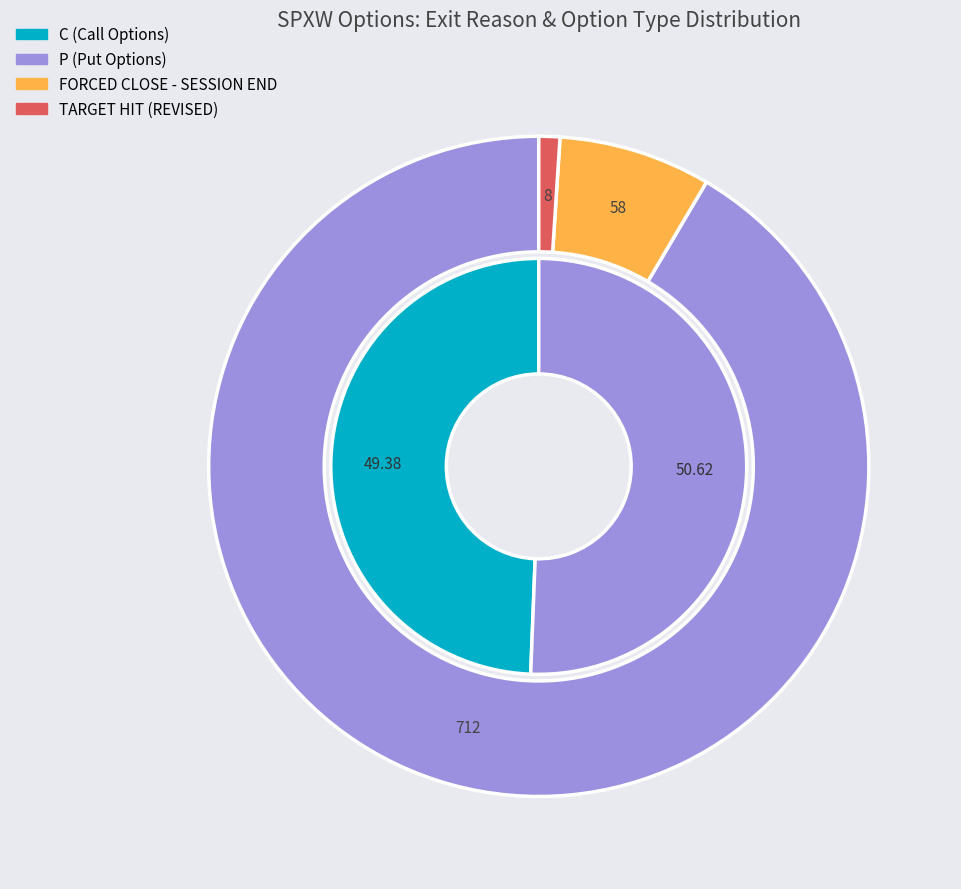

To the nearest percent, what is the combined percentage of P and C?

100%